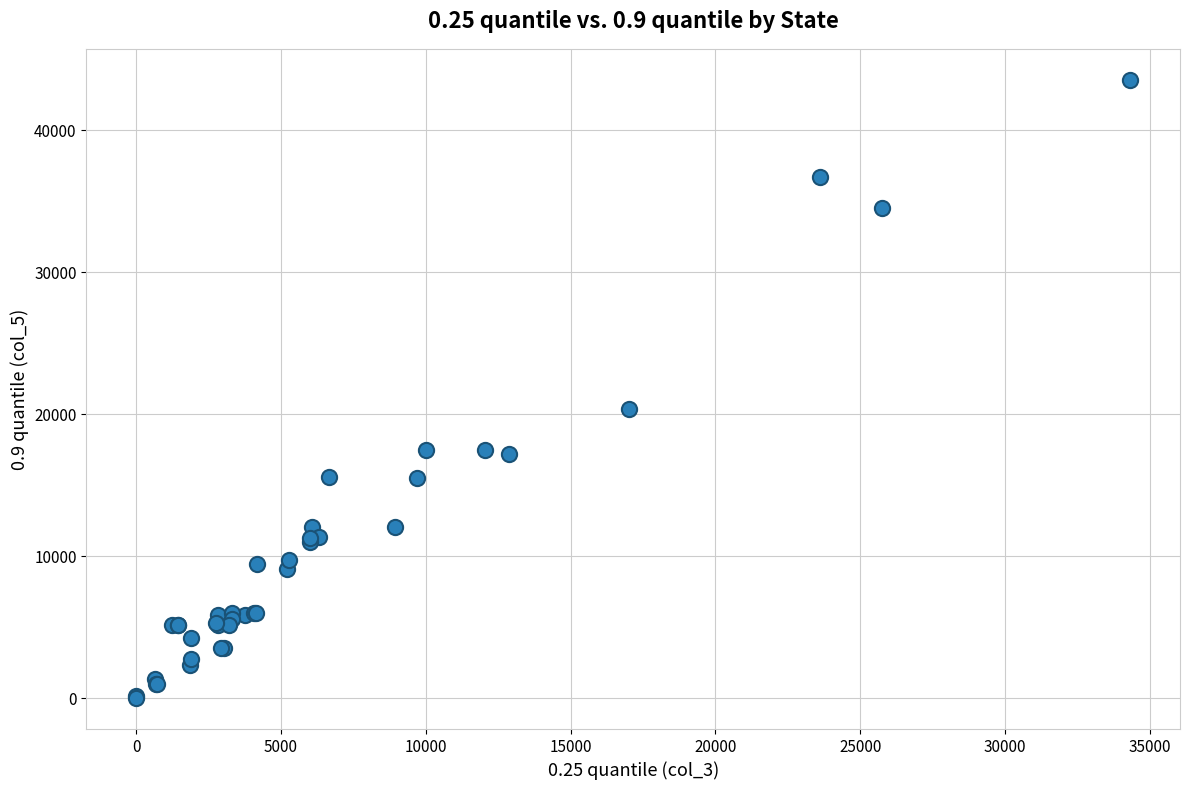

What Y value in the scatter plot is closest to 21788?

20380.7